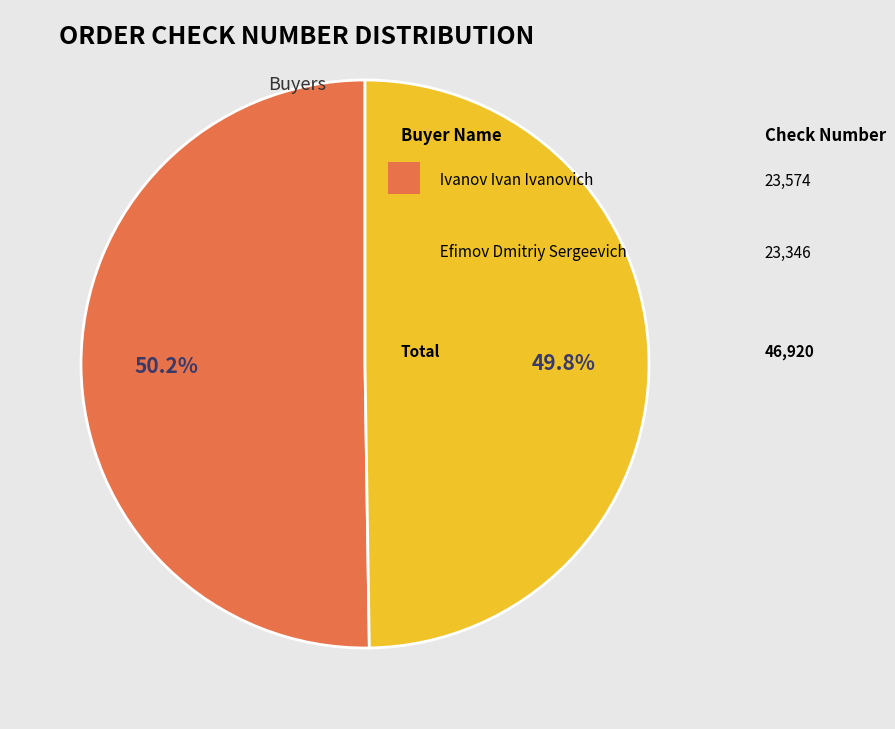

Is there a majority slice in this chart?

Yes